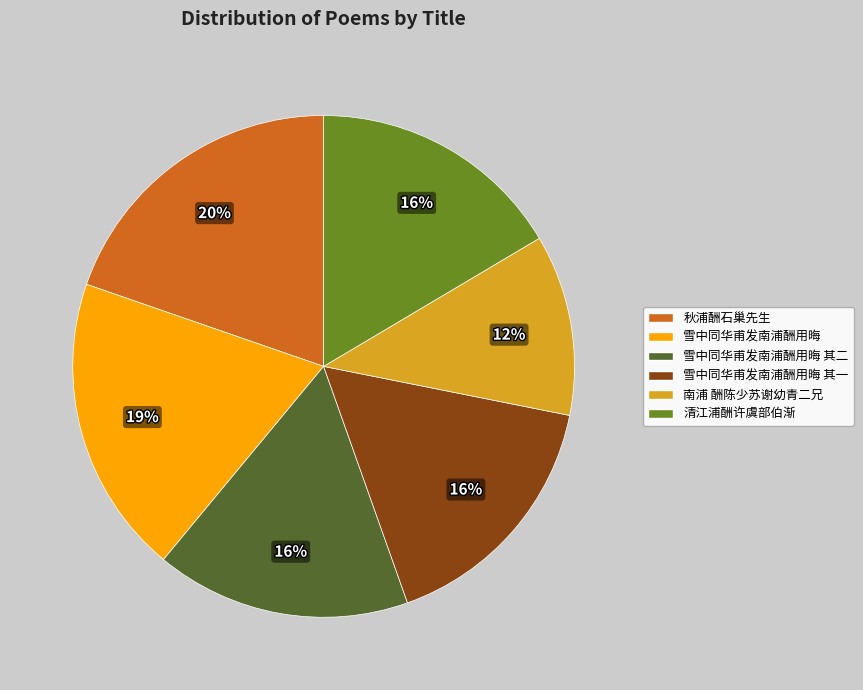

To the nearest percent, what is the average slice percentage?

17%